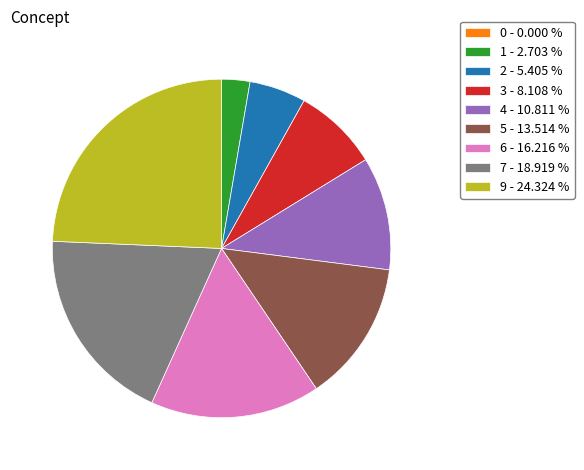

Do 1 - 2.703 % and 4 - 10.811 % together represent more than half of the pie?

No